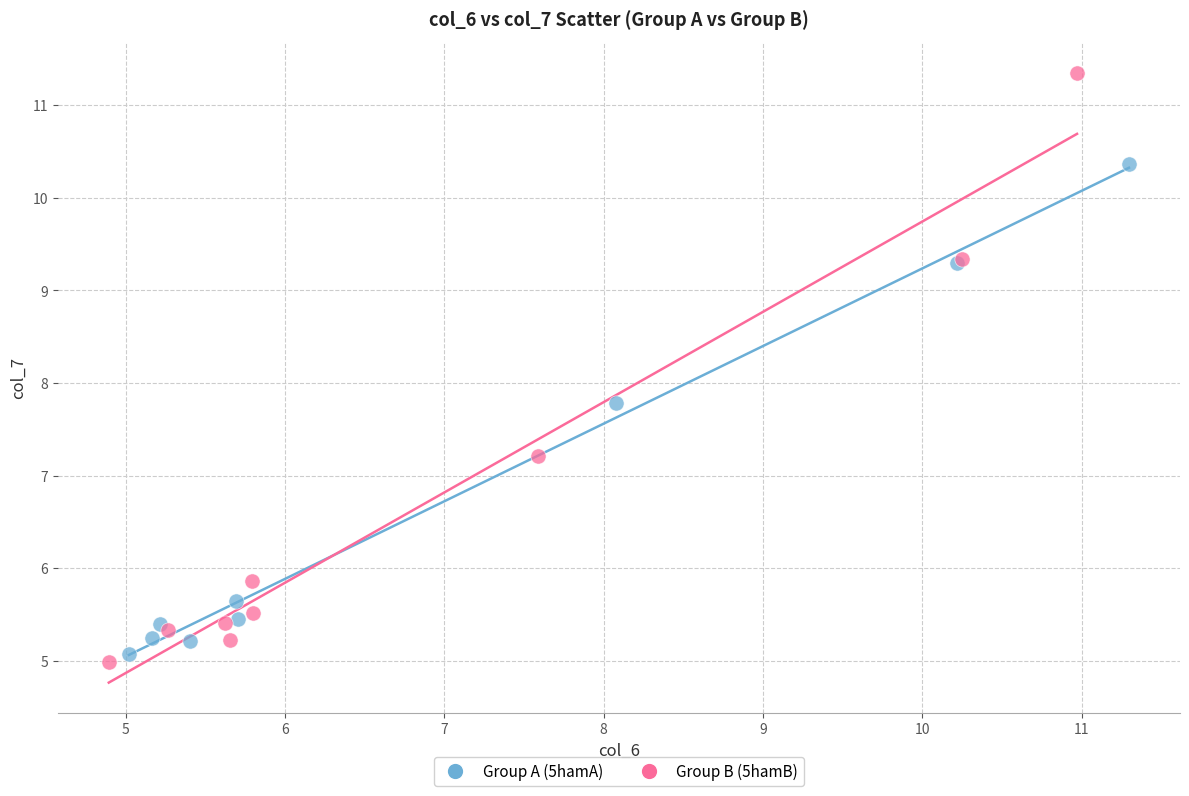

Which series contains the highest Y value?

Group B (5hamB)